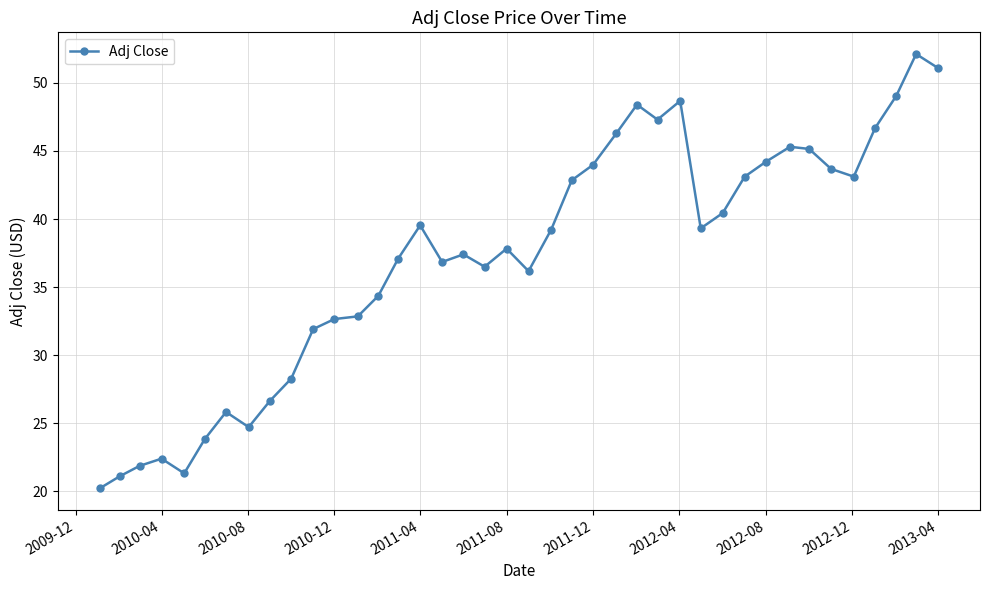

True or false: the data has more than 1 interior local peaks.

True